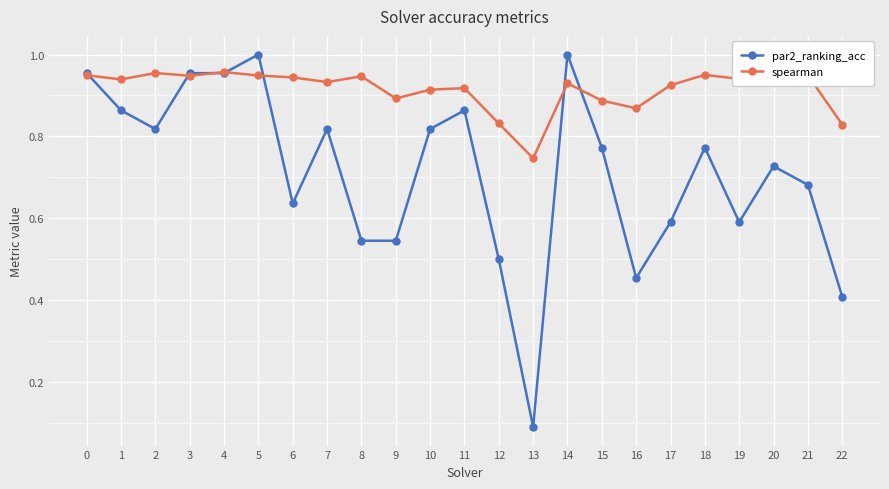

Rank the series by their average value, from lowest to highest.

par2_ranking_acc, spearman